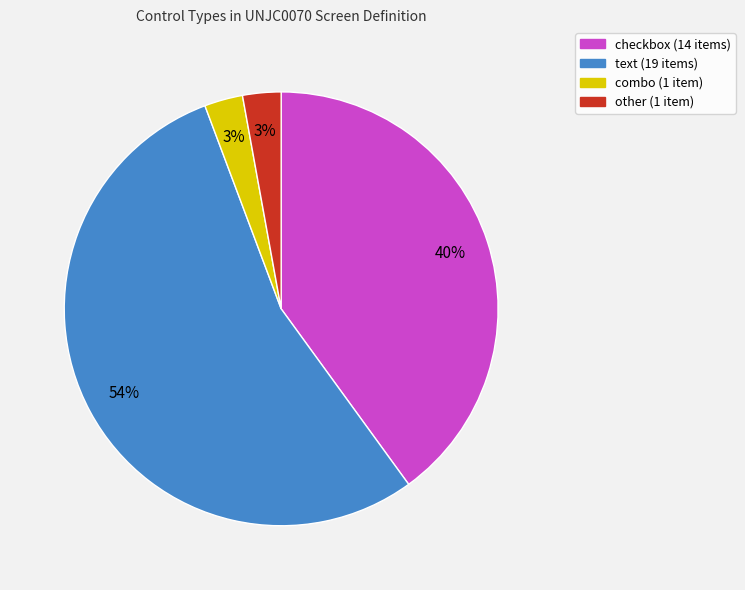

What is the majority slice?

text